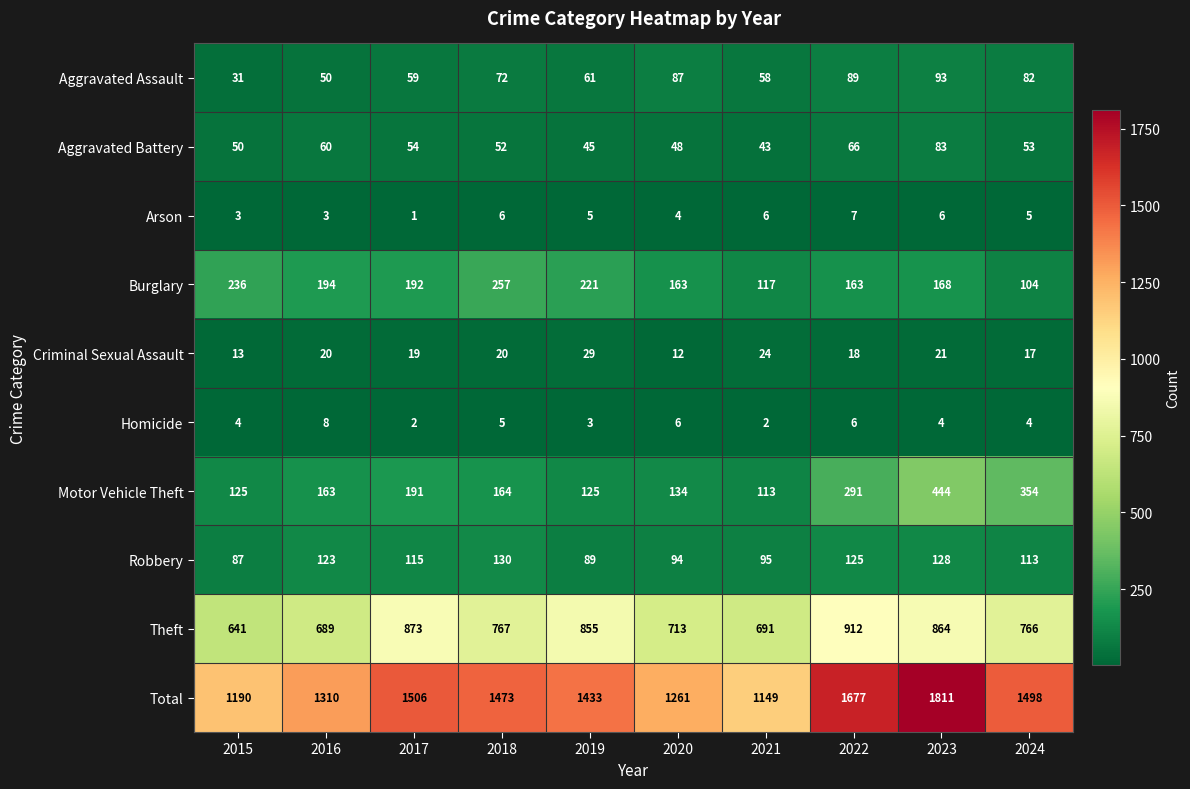

Rank the series at 2018 from lowest to highest value.

Homicide, Arson, Criminal Sexual Assault, Aggravated Battery, Aggravated Assault, Robbery, Motor Vehicle Theft, Burglary, Theft, Total